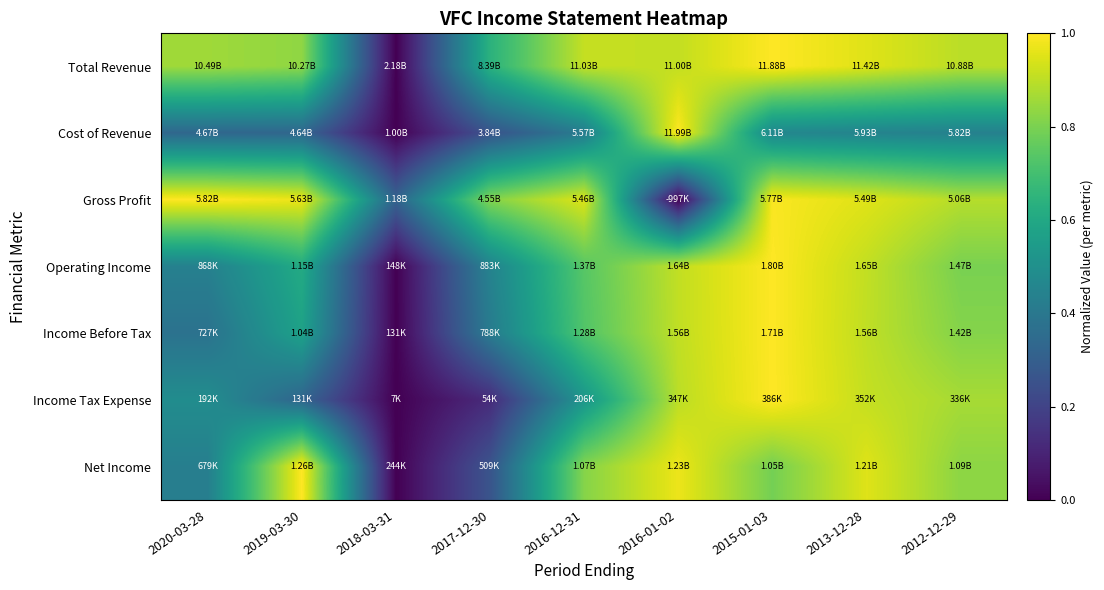

What is the difference between the highest and lowest values at 2015-01-03?

0.5